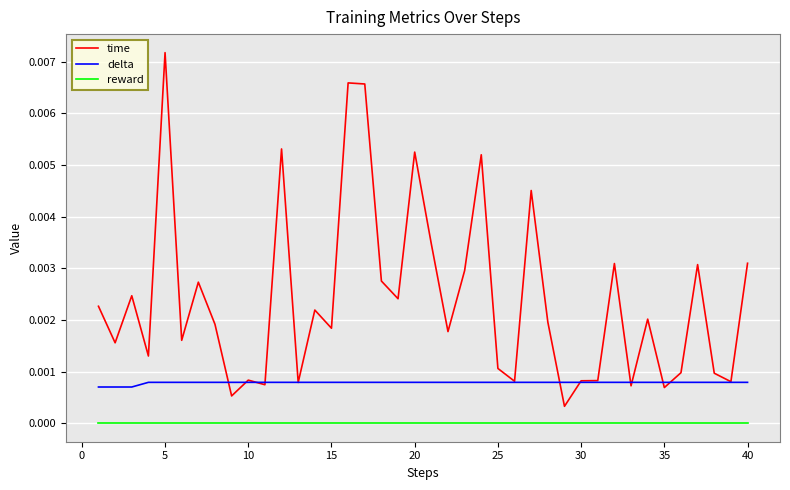

Which series has the largest total across all categories?

time